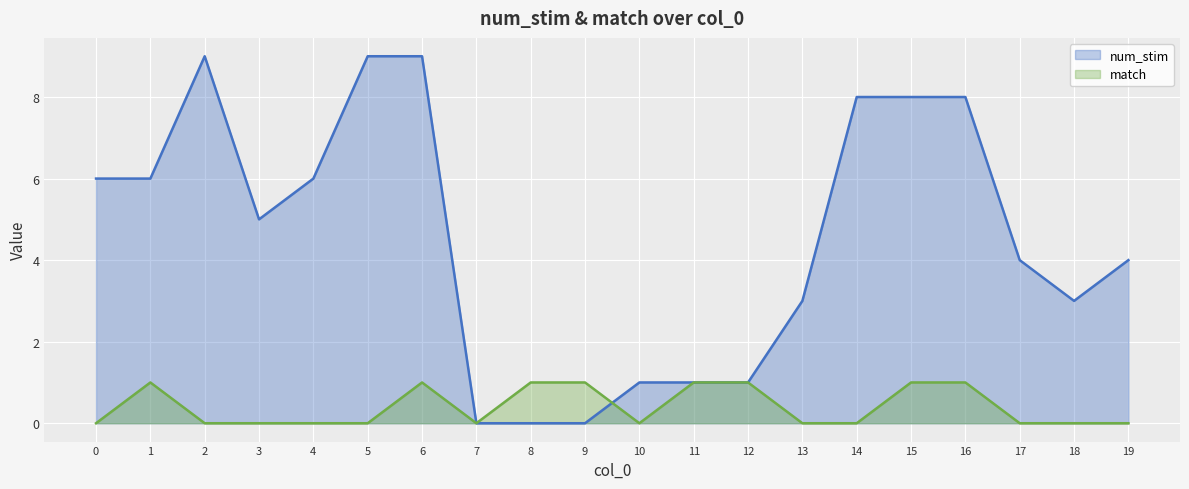

The value of num_stim at 17 is 6. True or false?

False